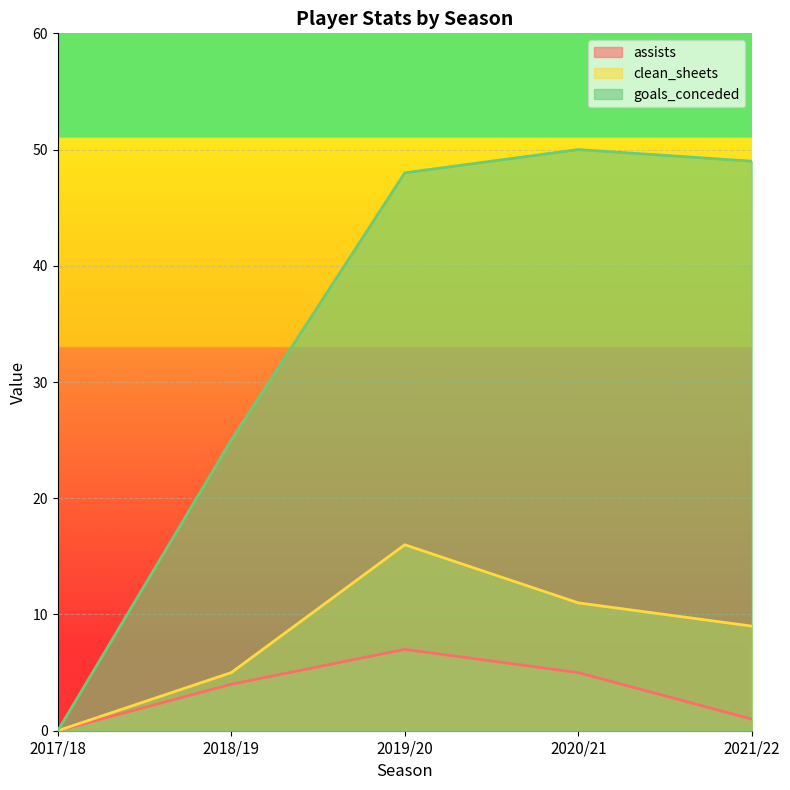

How many lines are shown in the chart?

3